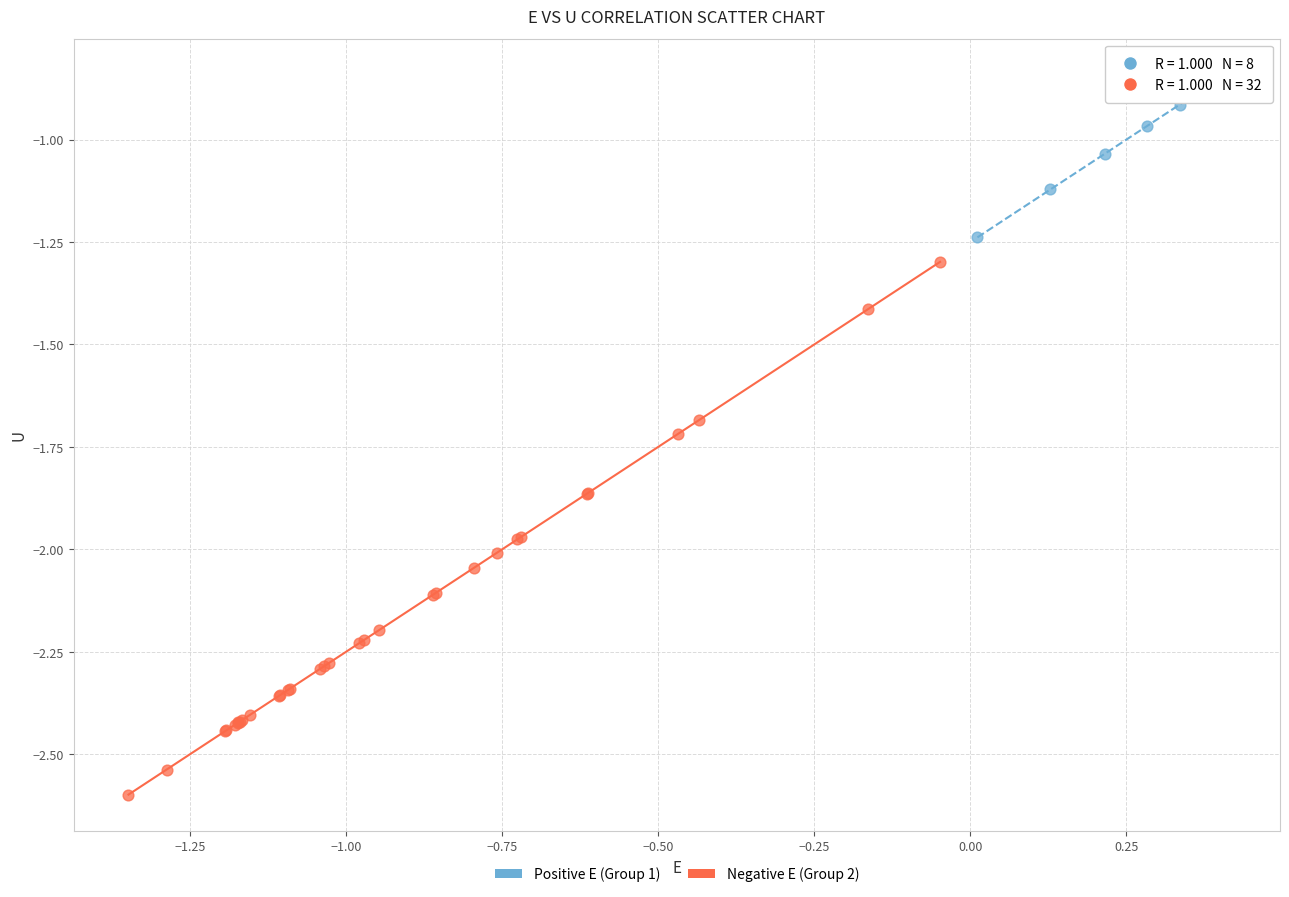

Which series reaches the maximum Y coordinate?

Positive E (Group 1)